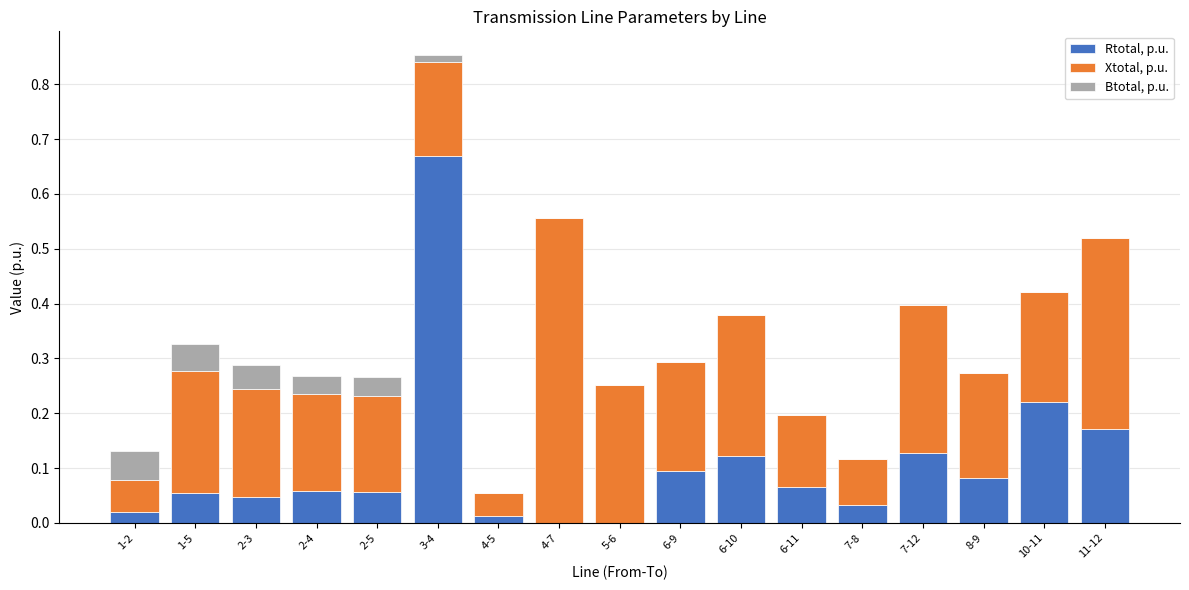

Are the bars horizontal?

No